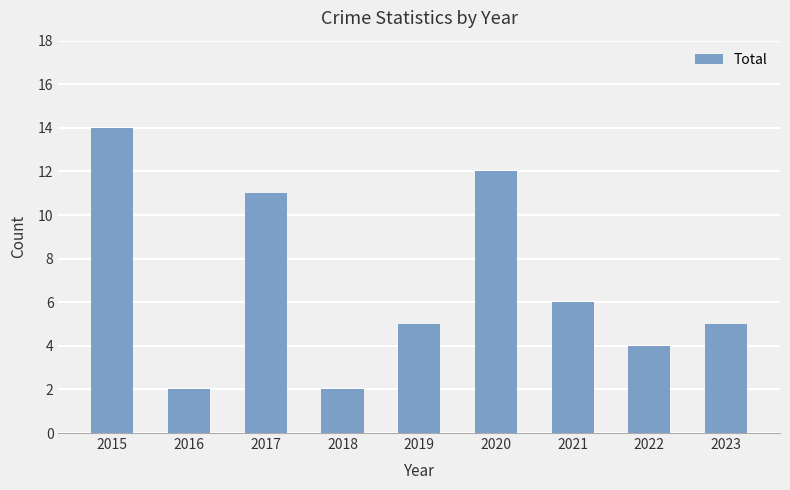

Count the number of data series in this chart.

1